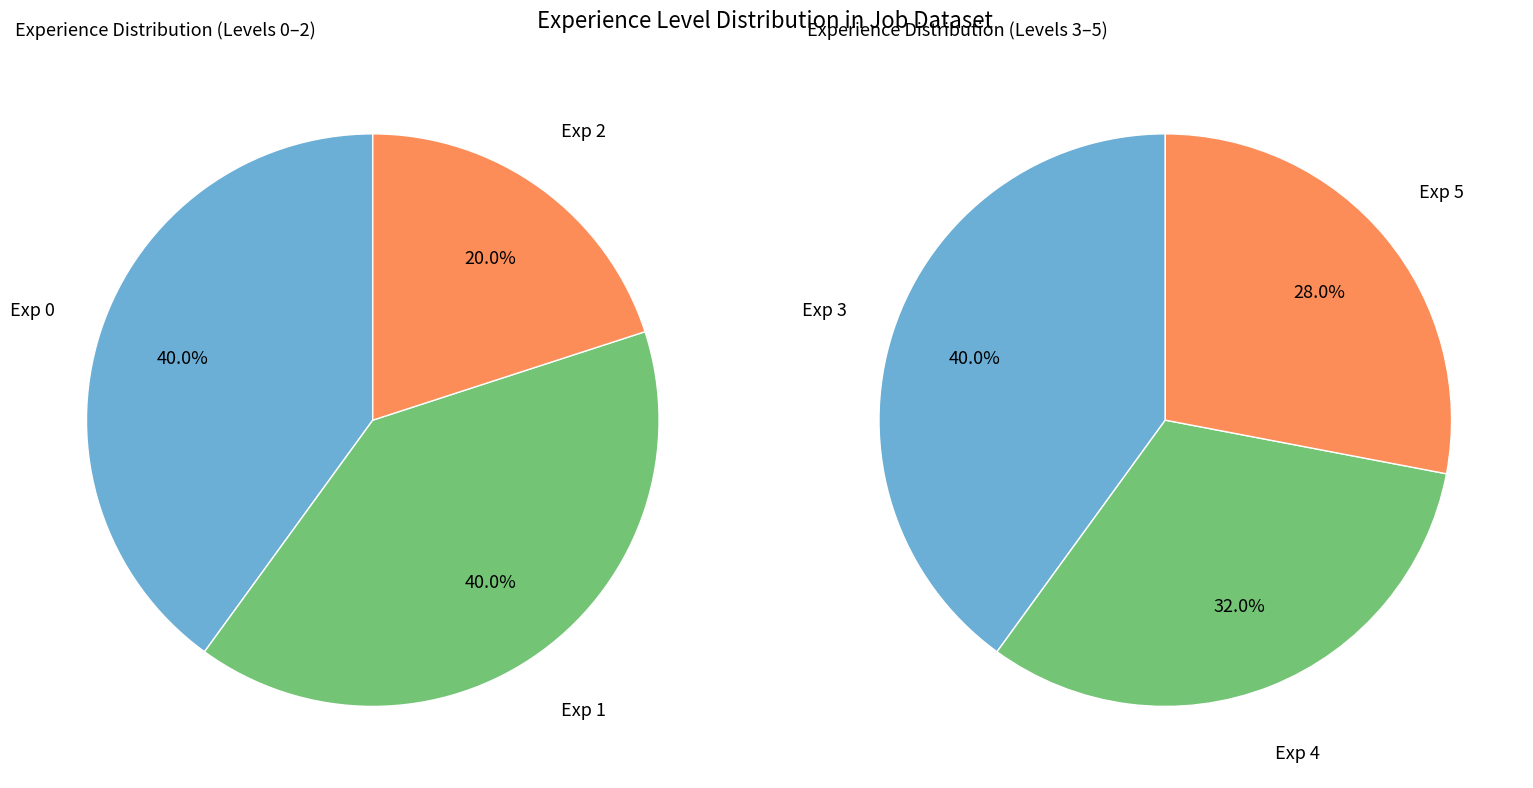

What is the change in value from Experience_0 to Experience_5?

+2